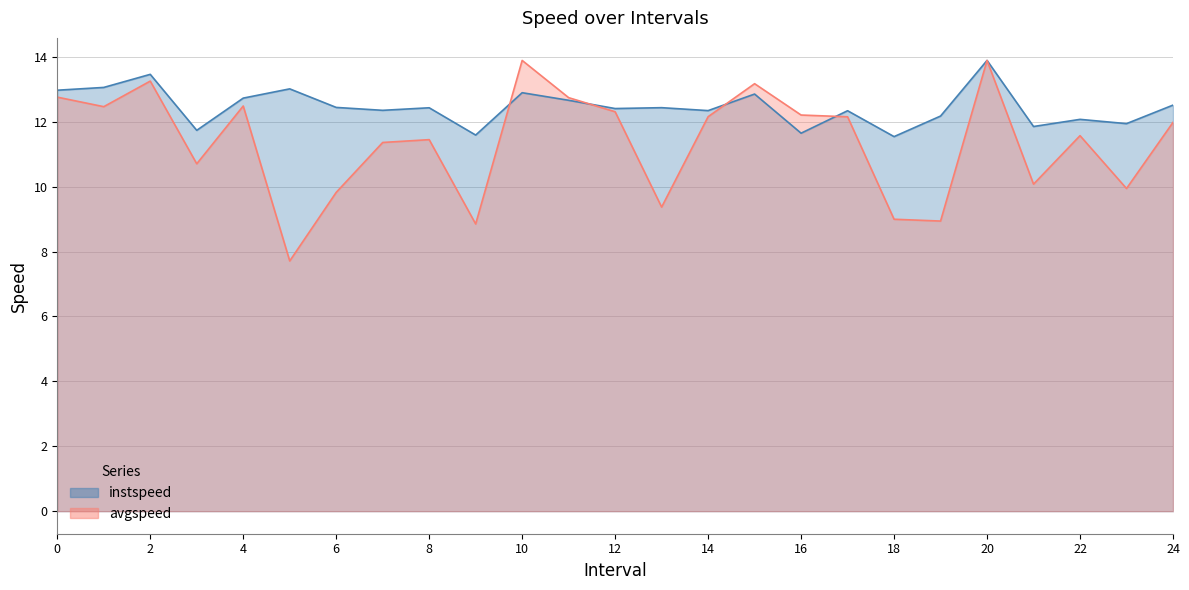

True or false: instspeed and avgspeed intersect in this chart.

True